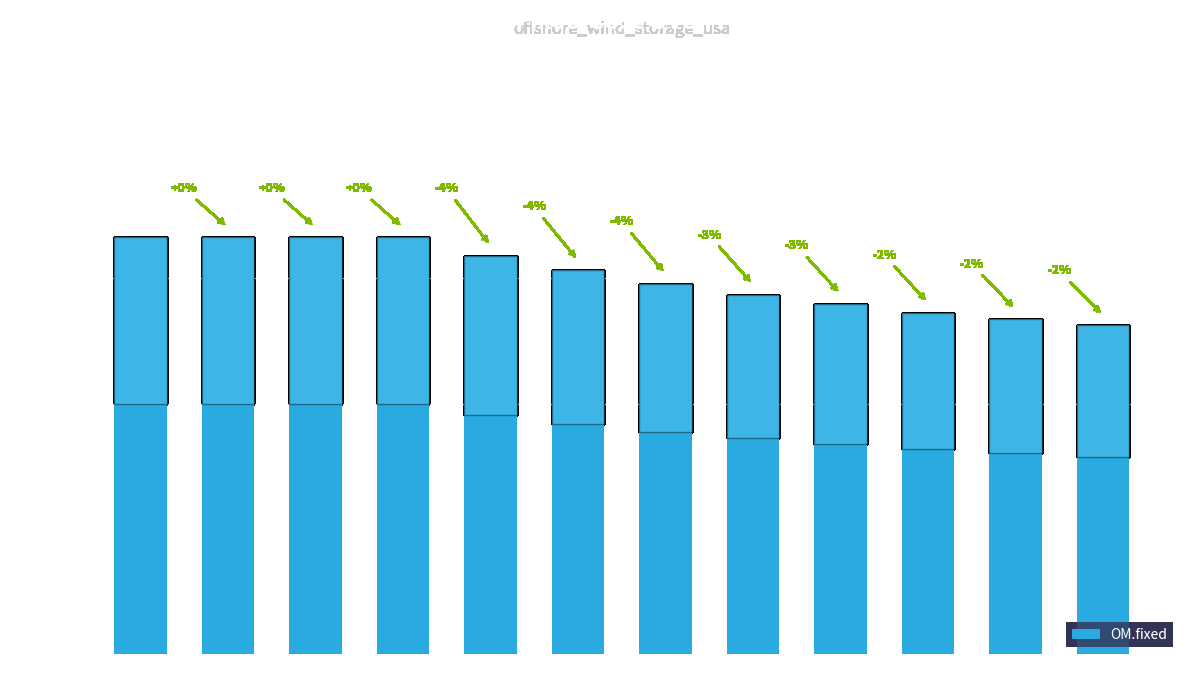

How many values are below 153?

6